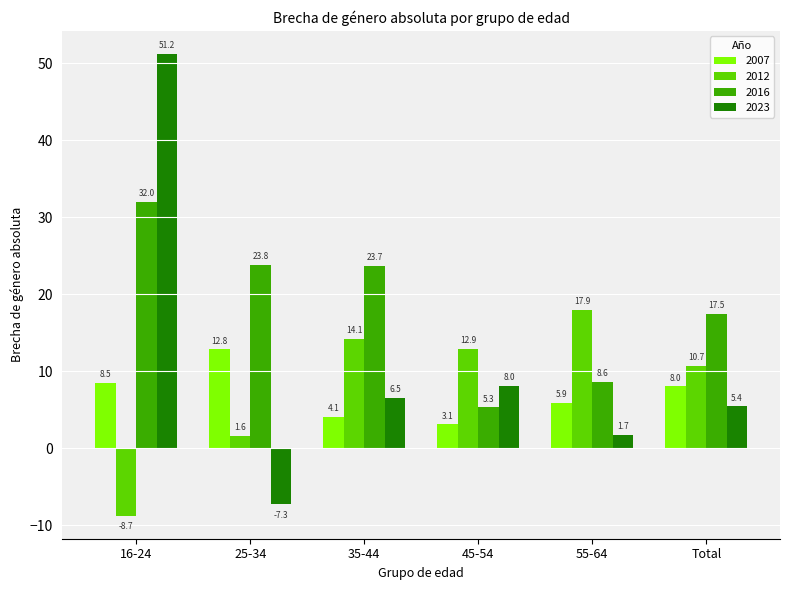

Does the chart contain stacked bars?

No